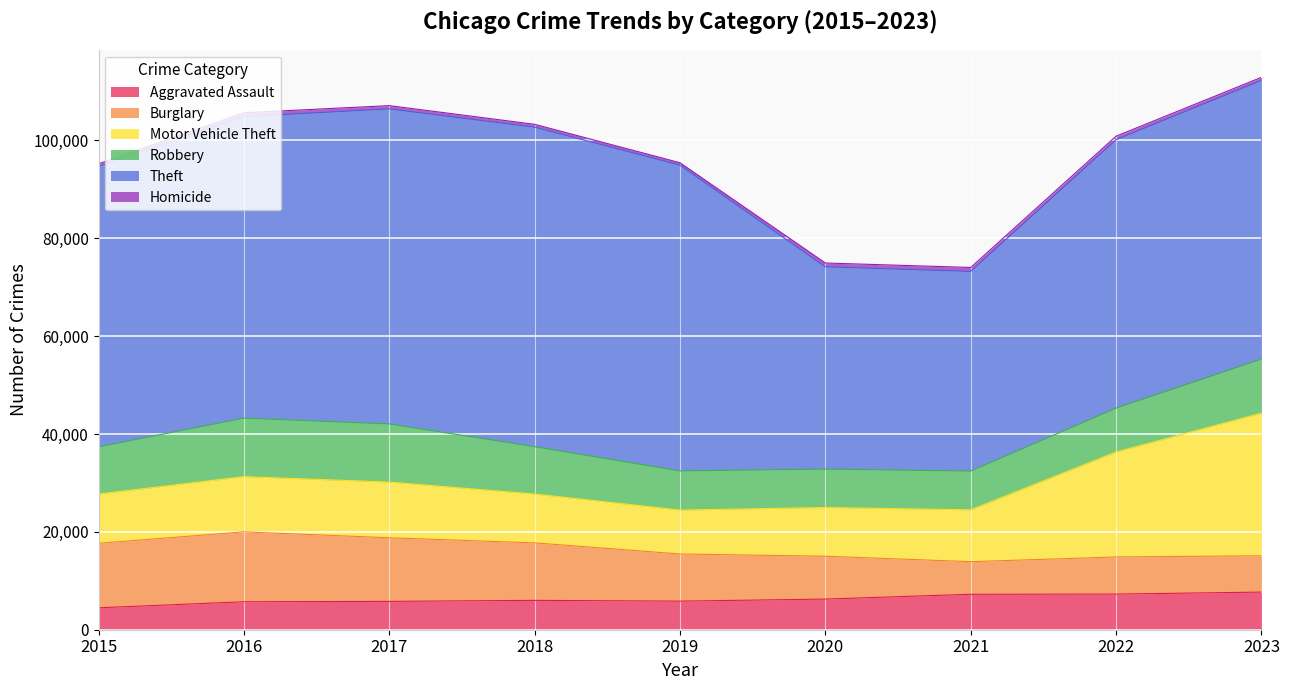

Is the value of Theft at 2023 greater than the value of Robbery at 2021?

Yes